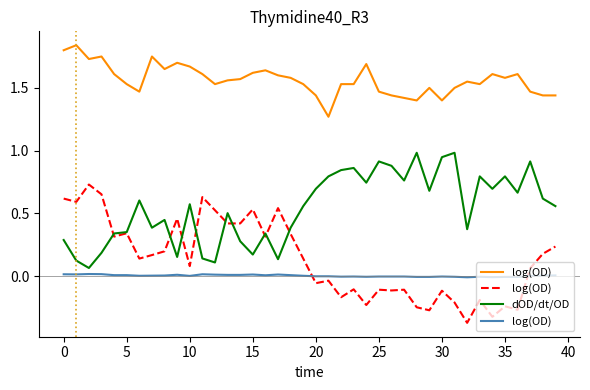

True or false: dOD/dt/OD and log(OD) intersect in this chart.

False